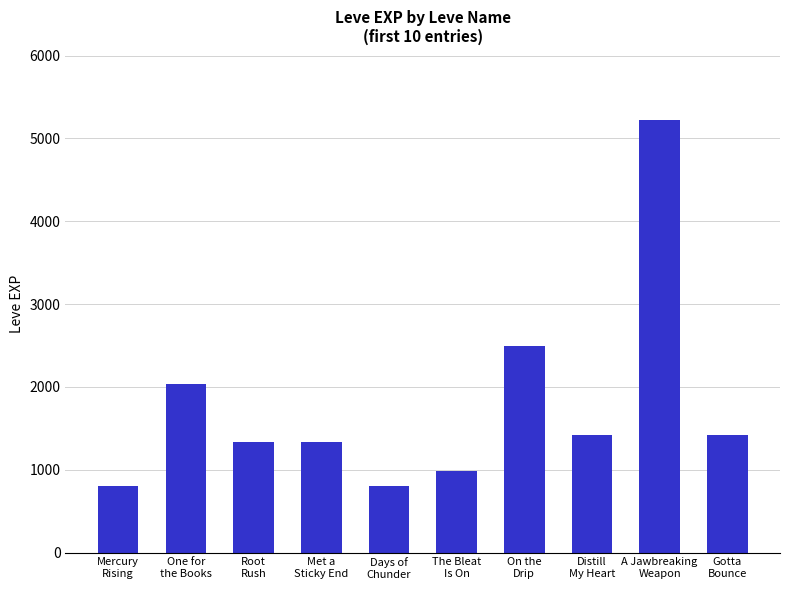

What is the difference between the values at Met a
Sticky End and The Bleat
Is On?

350